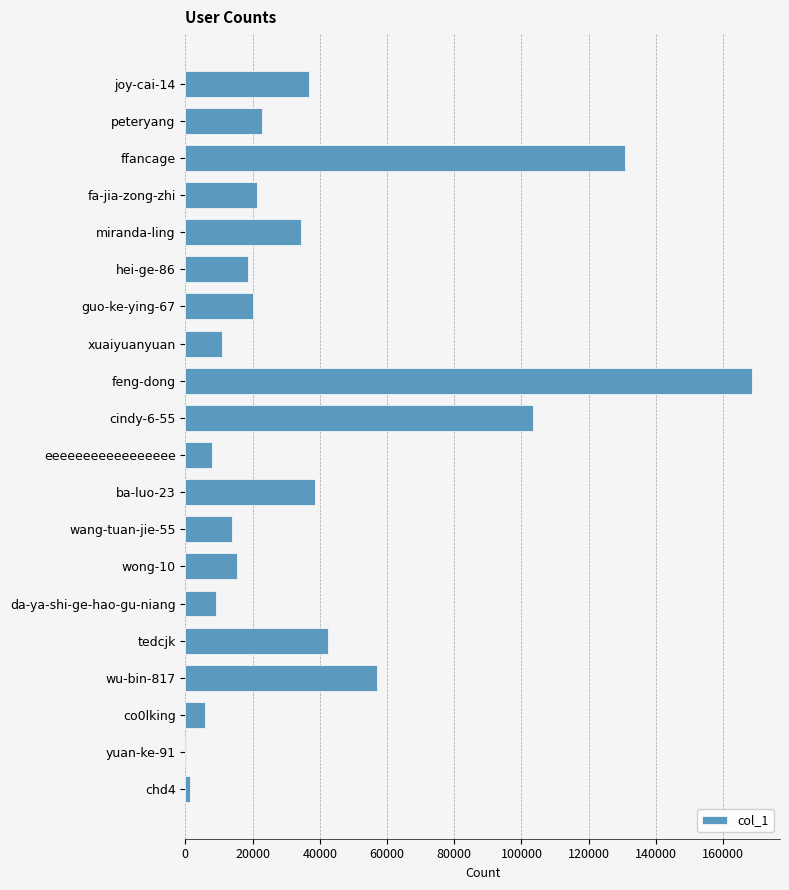

What is the sum of all values?

759923